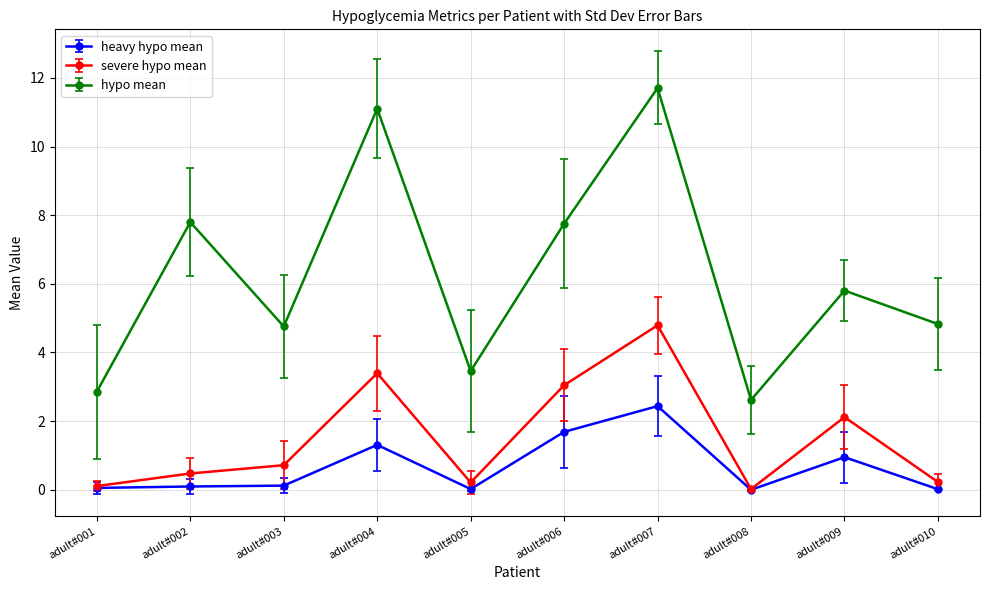

Which series has the largest total across all categories?

hypo mean